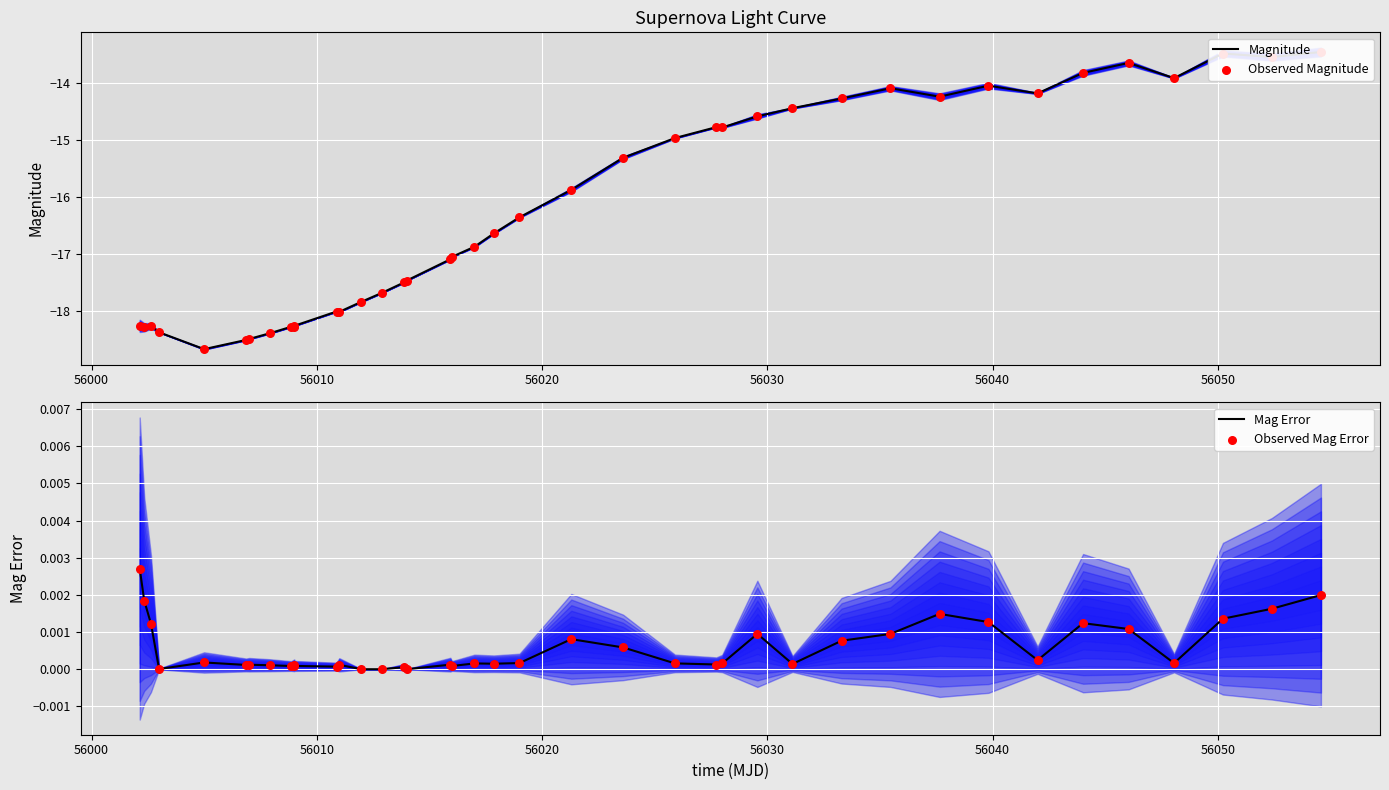

Which series contains the highest Y value?

Mag Error